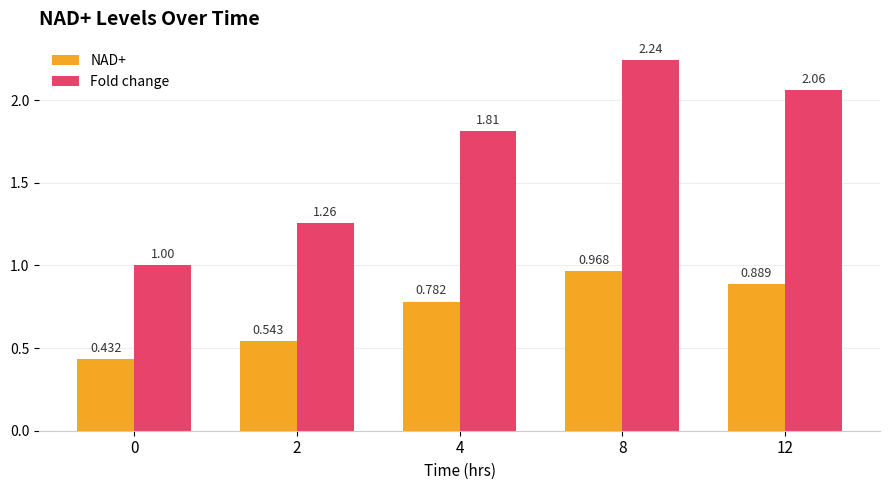

What is the value of the NAD+ bar at the 4th from the left?

1.0